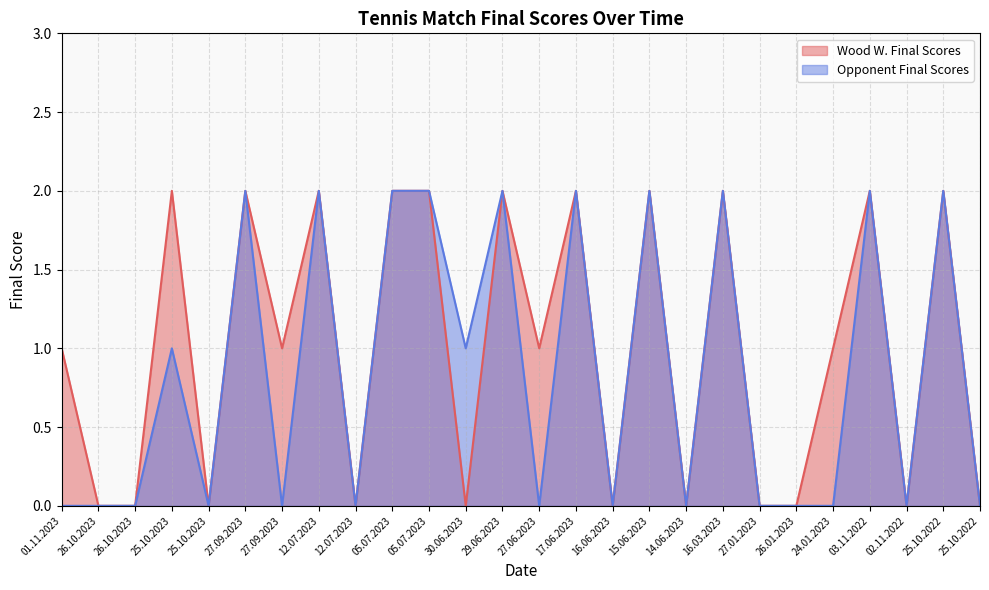

How many positive values does the Opponent Final Scores series have?

12